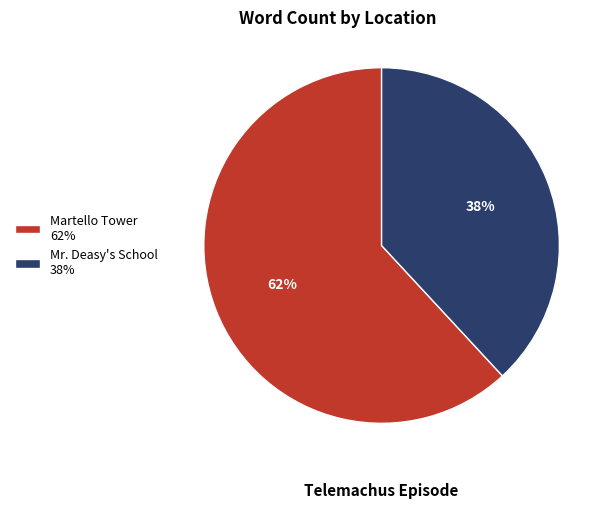

To the nearest percent, what percentage of the pie is Mr. Deasy's School?

38%